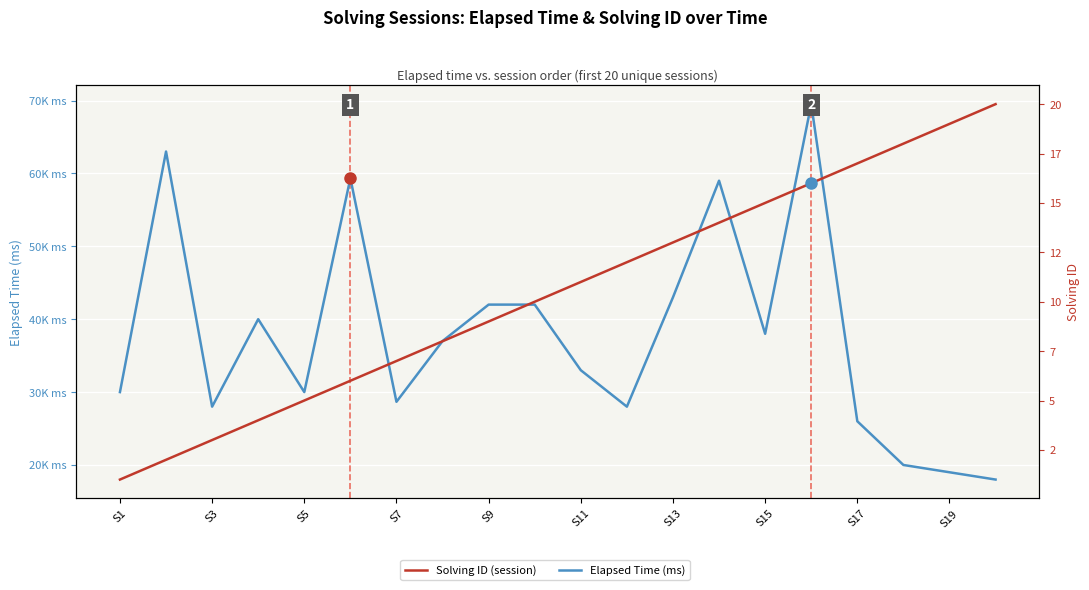

What is the spread (max minus min) of values at 19?

17980